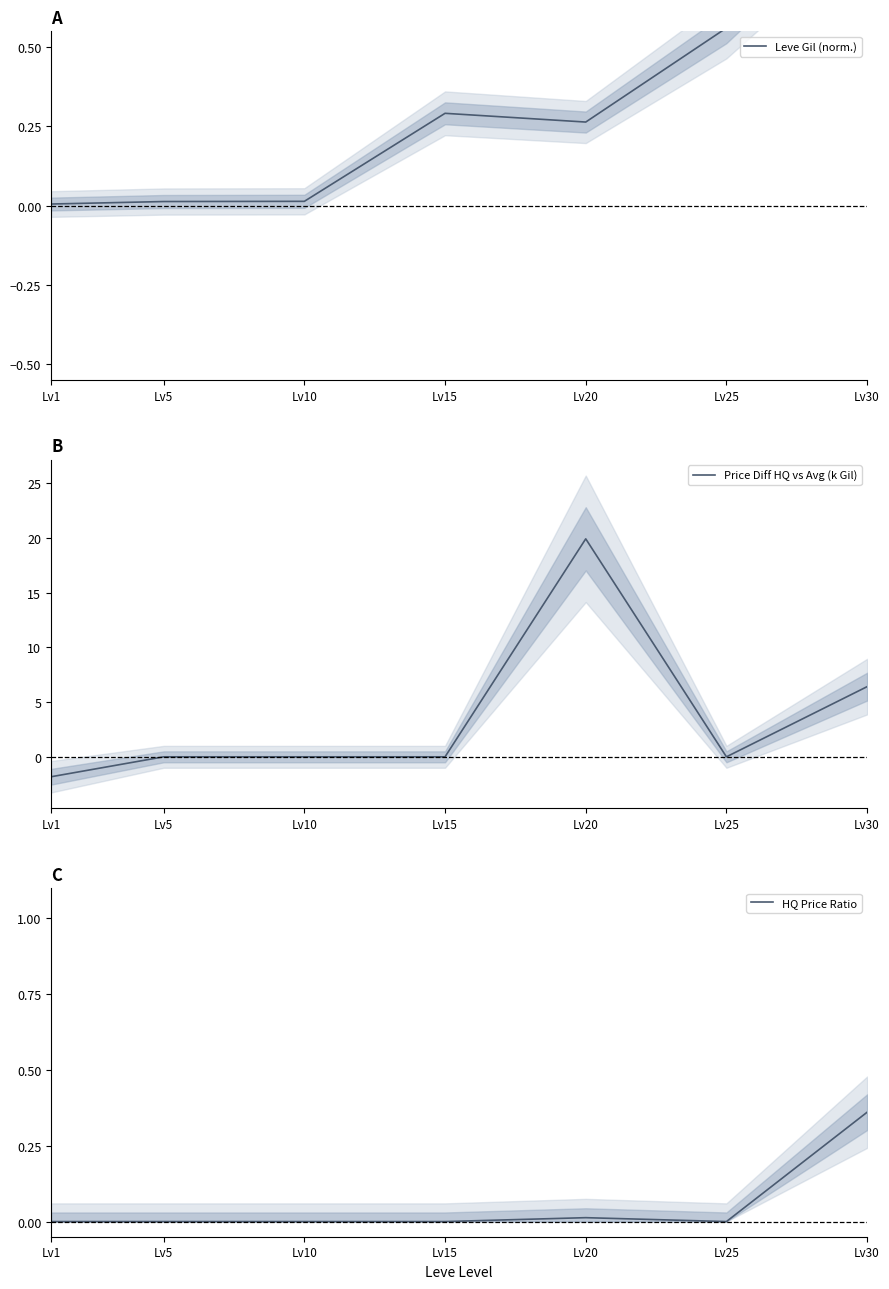

Is it true that HQ Price Ratio equals 0.0 at Lv10?

True